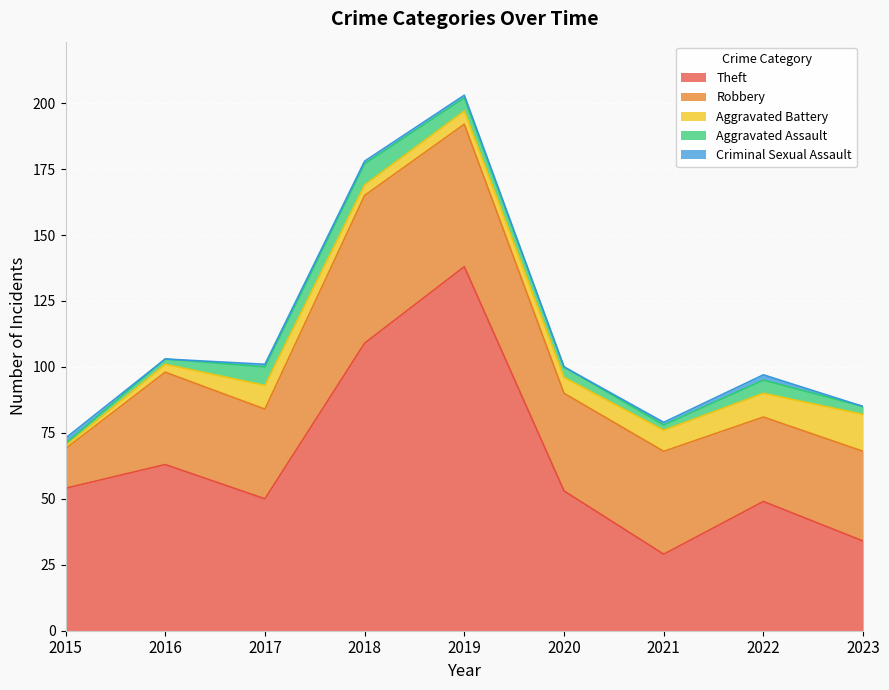

At which category does Robbery reach its first local valley?

2017